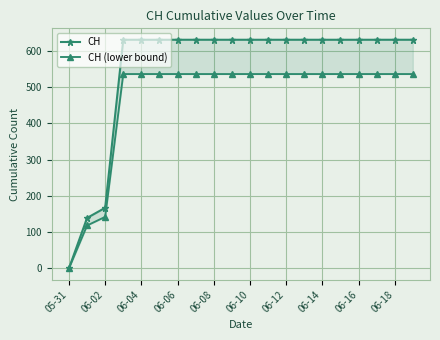

What is the difference between the maximum and minimum values in the CH series?

631.0